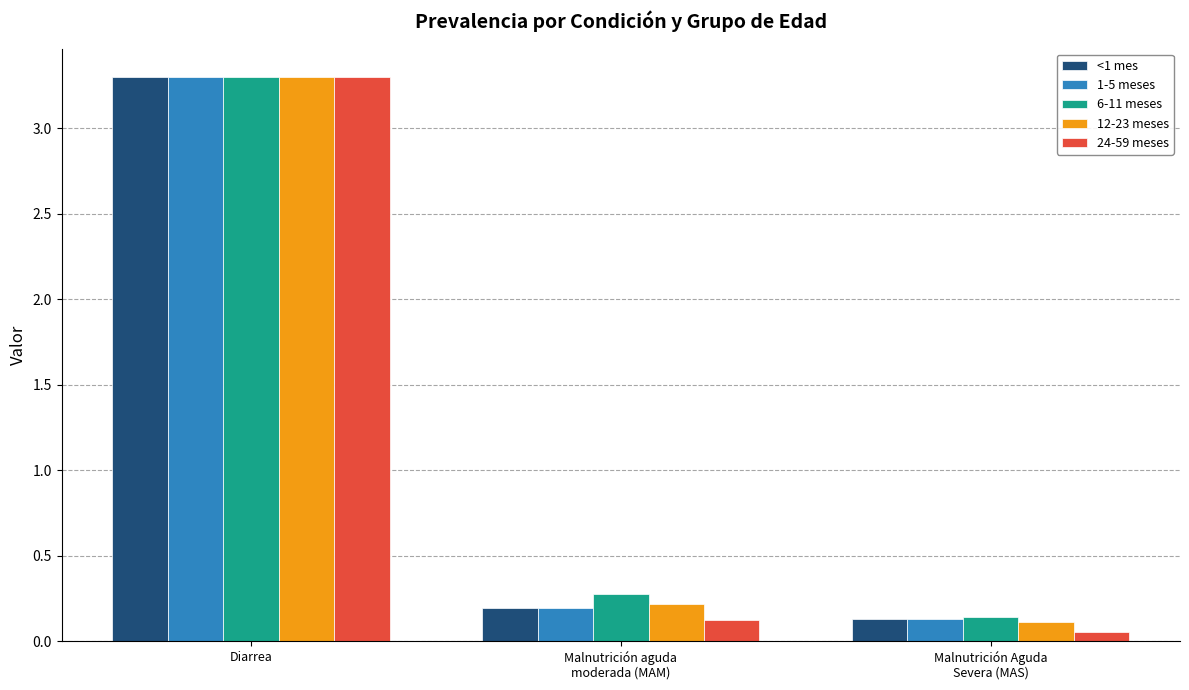

Which label corresponds to the largest value in the chart?

Diarrea